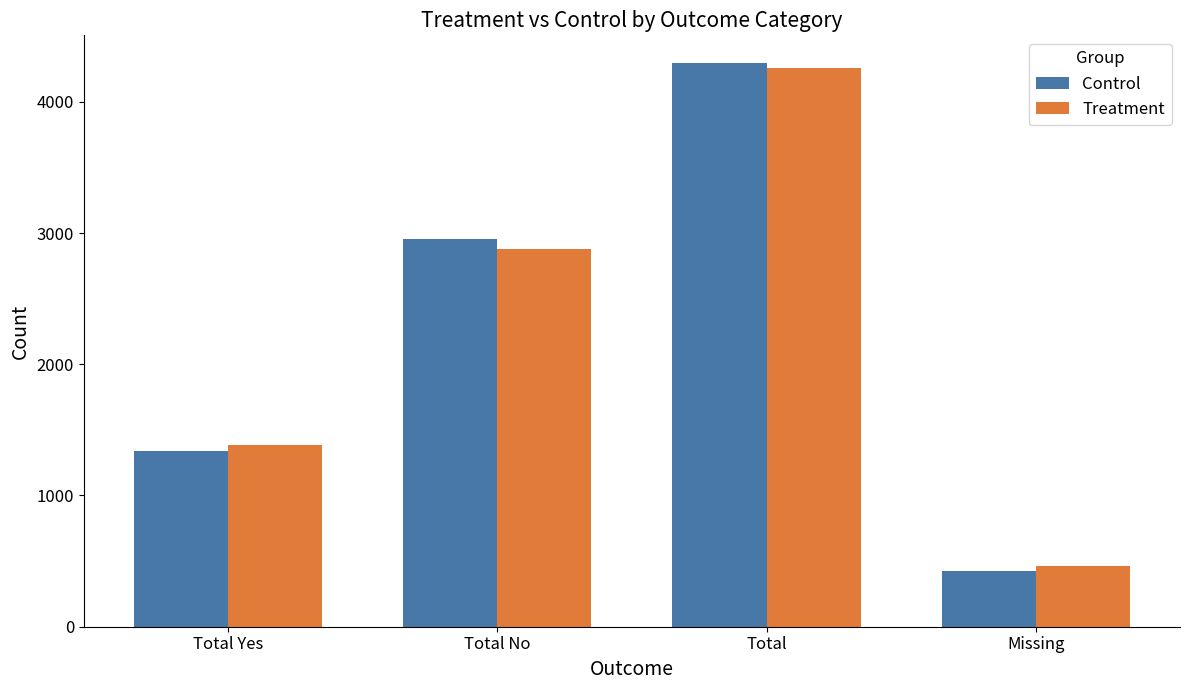

What is the sum of all Treatment values?

8980